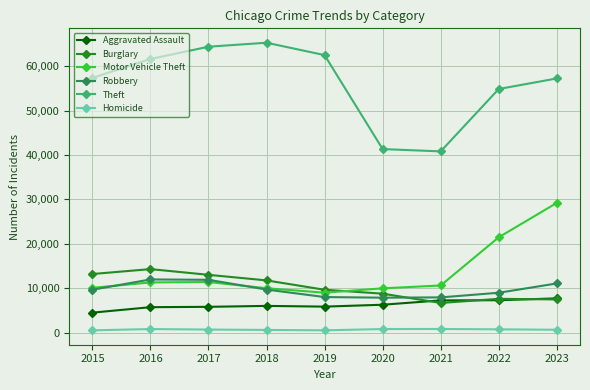

Which series has the largest total across all categories?

Theft